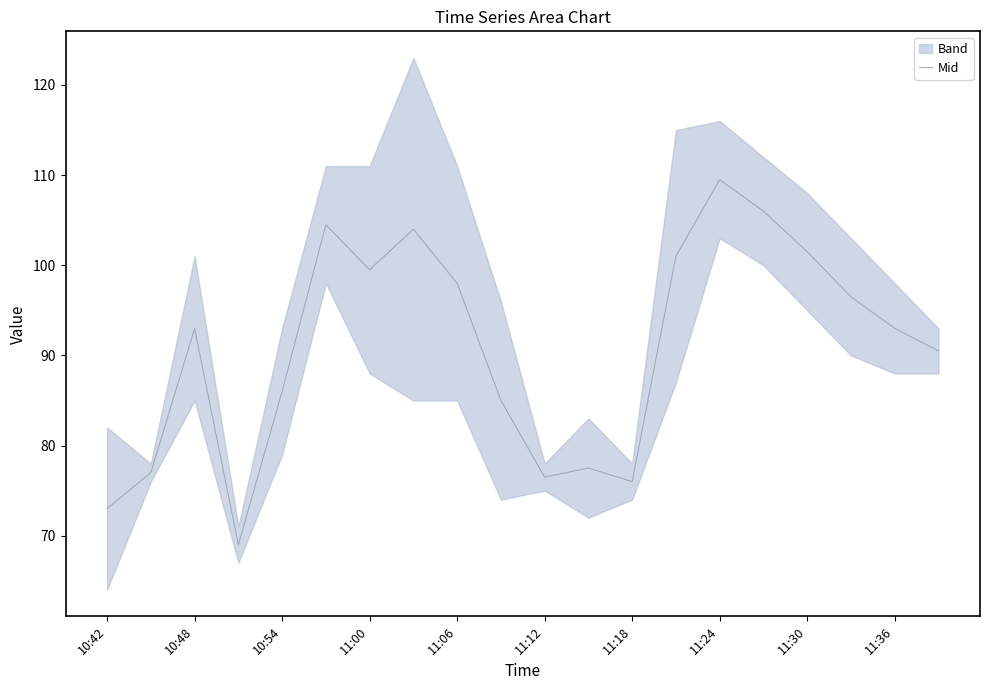

The value of Mid at 11:24 is 192.4. True or false?

False